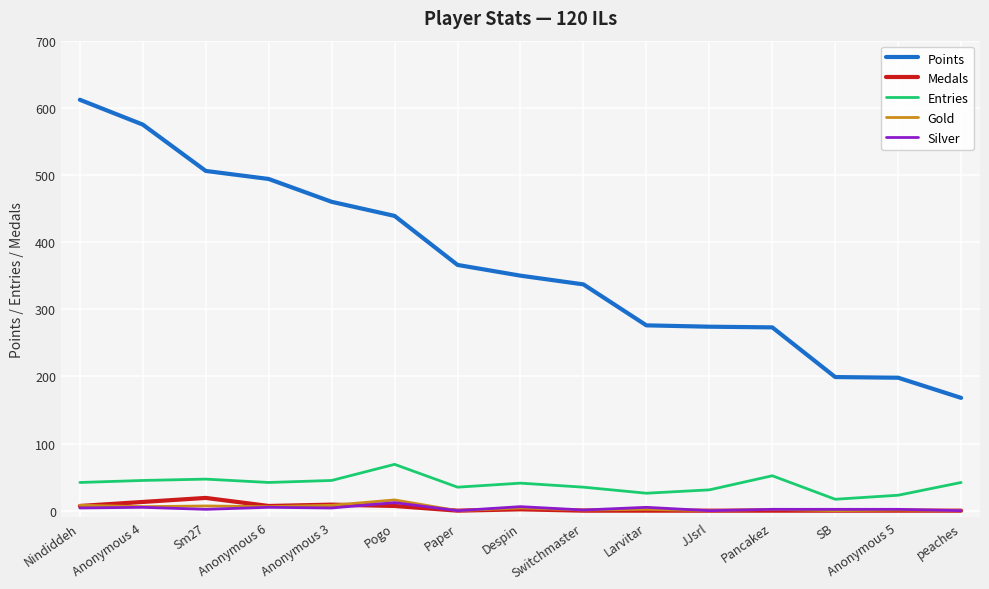

Is this an area chart (filled region under the line)?

No